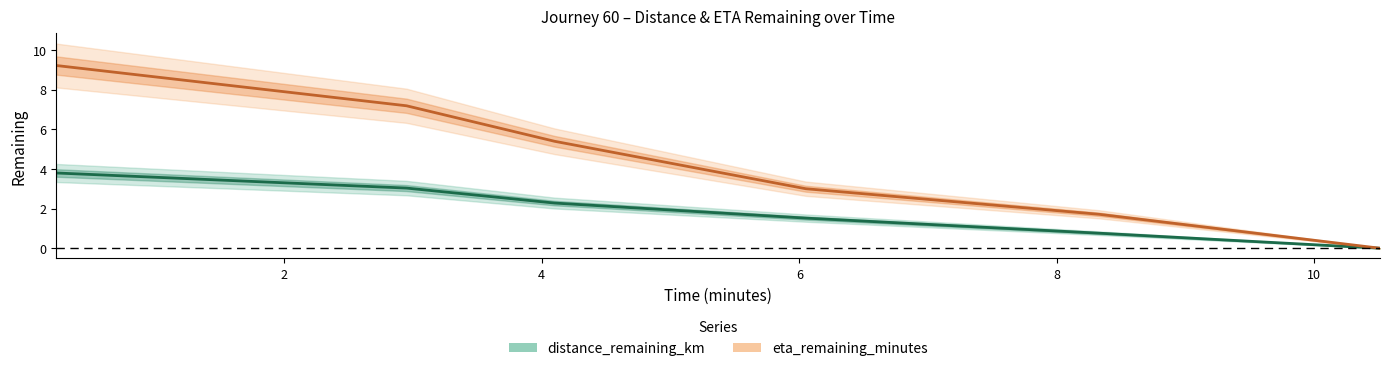

How many series are shown in this chart?

2